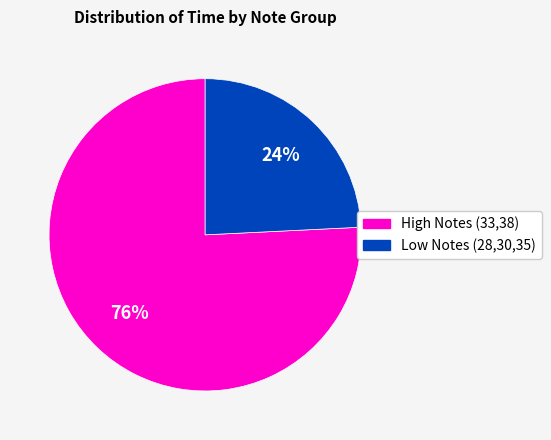

To the nearest percent, what is the difference between the largest and smallest slice percentages?

52%